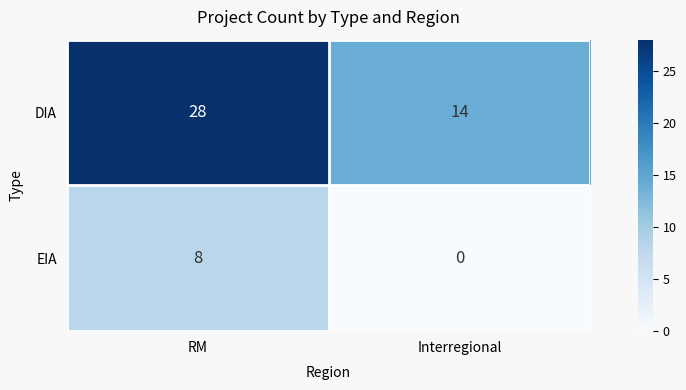

What is the approximate value of DIA at Interregional?

14